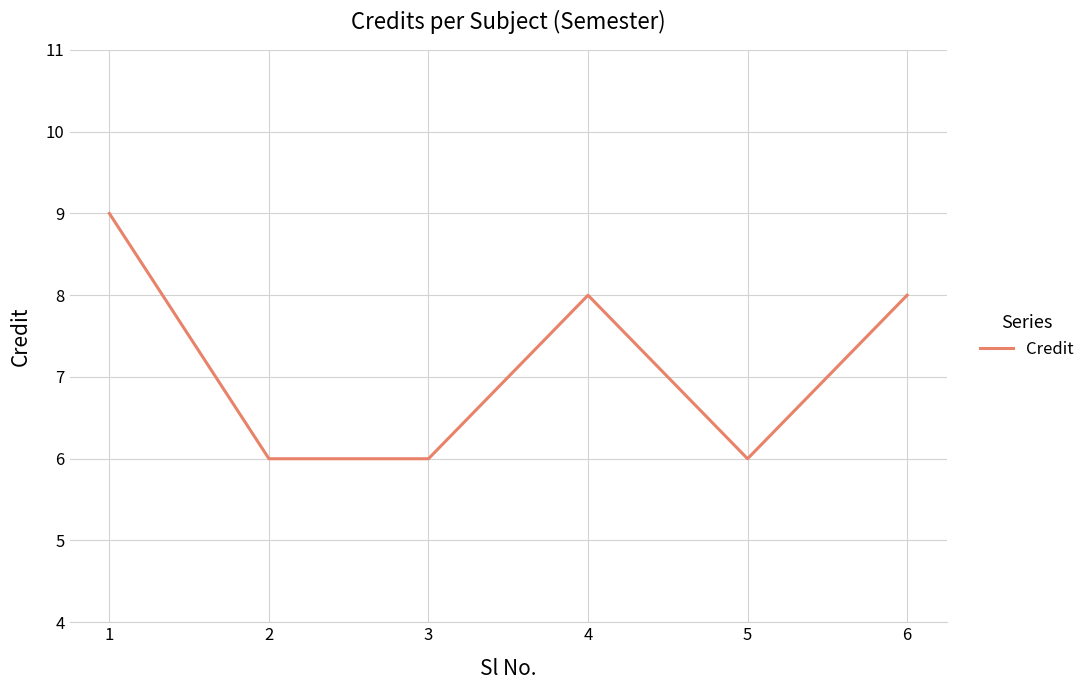

What is the maximum value shown in the chart?

9